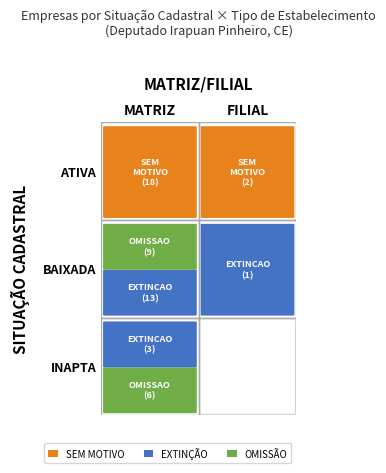

How many data points does each series have?

2